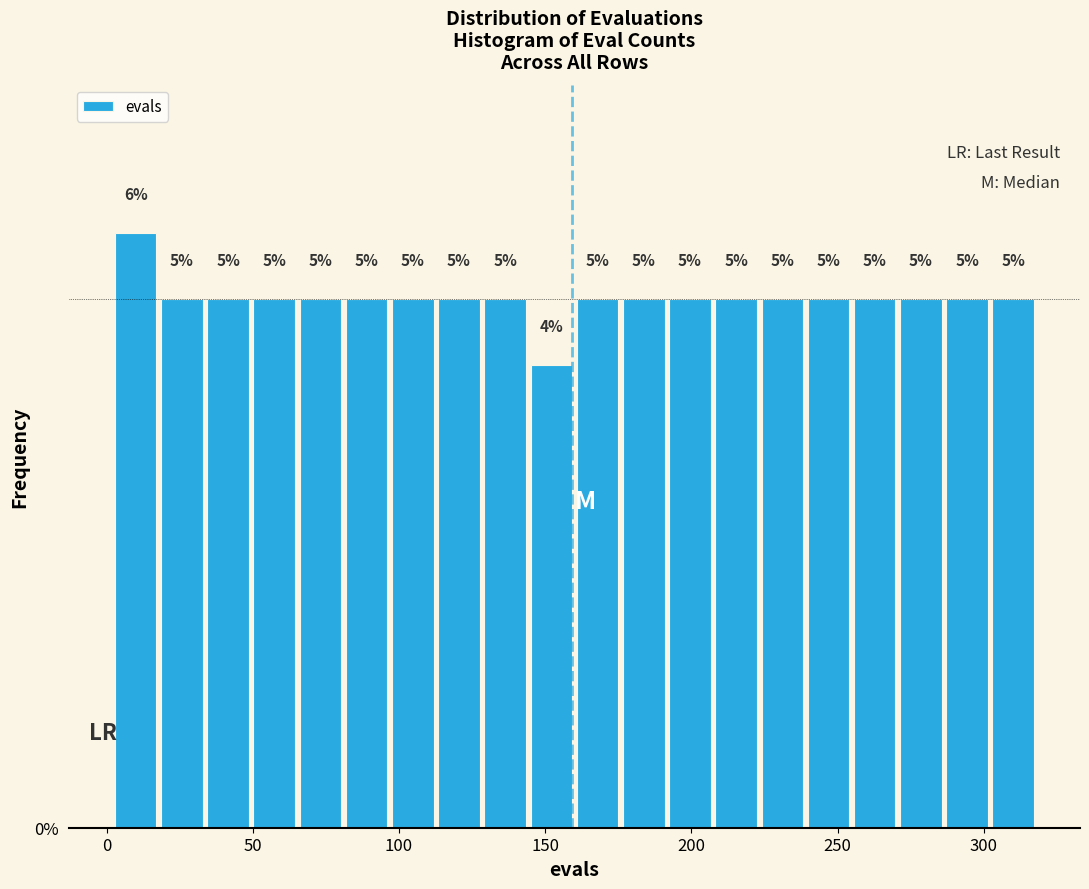

Around what value on the x-axis is the tallest bar? Give the approximate position of its centre, as read against the axis.

10